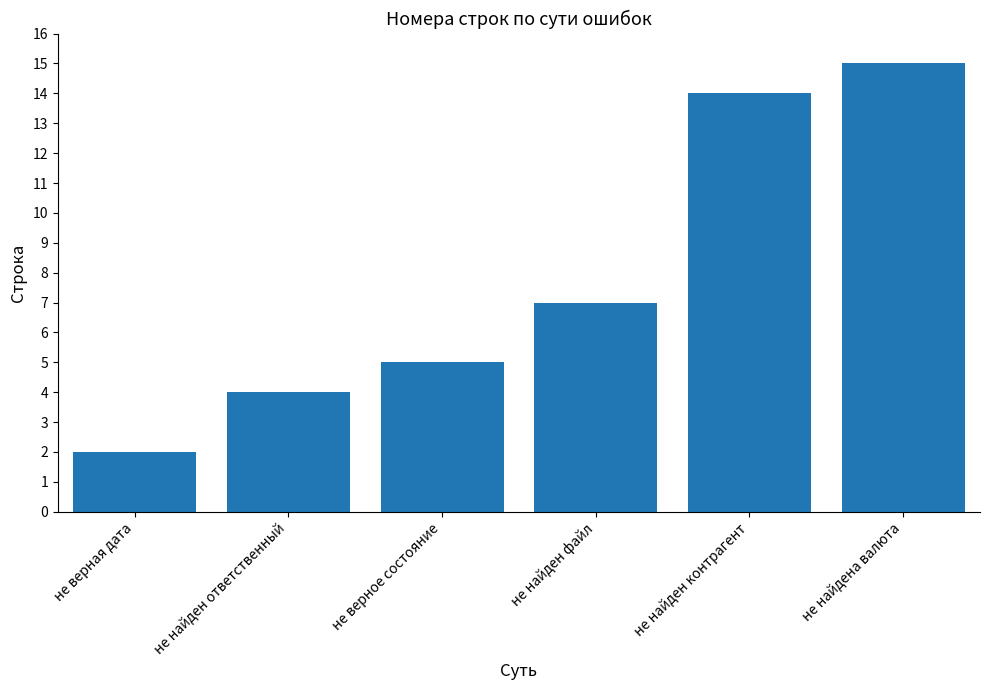

What is the change in value from не верная дата to не найден ответственный?

+2